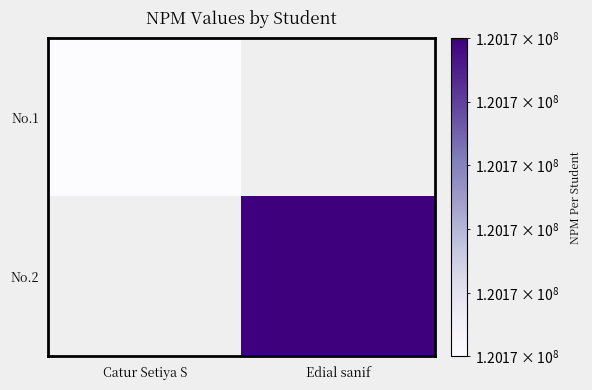

How many categories are shown in the chart?

2